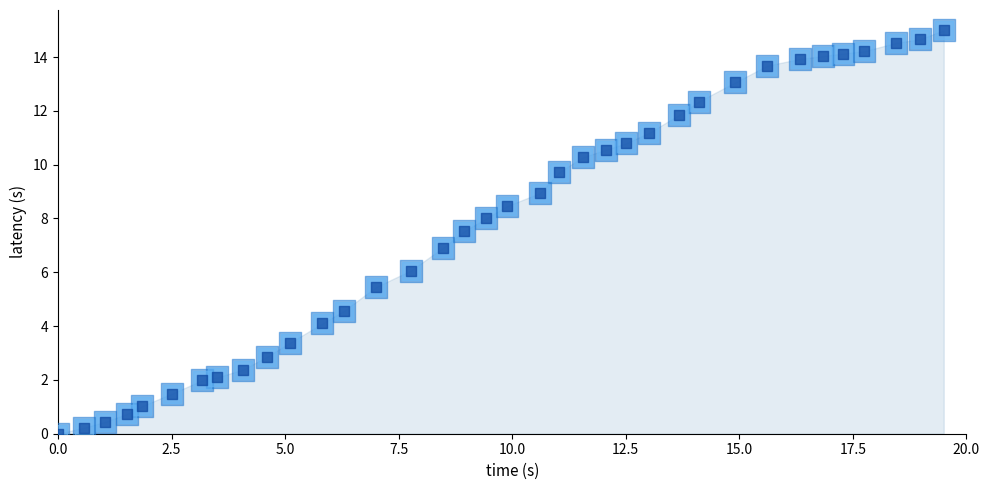

What is the change in value from 164 to 289?

+5.8